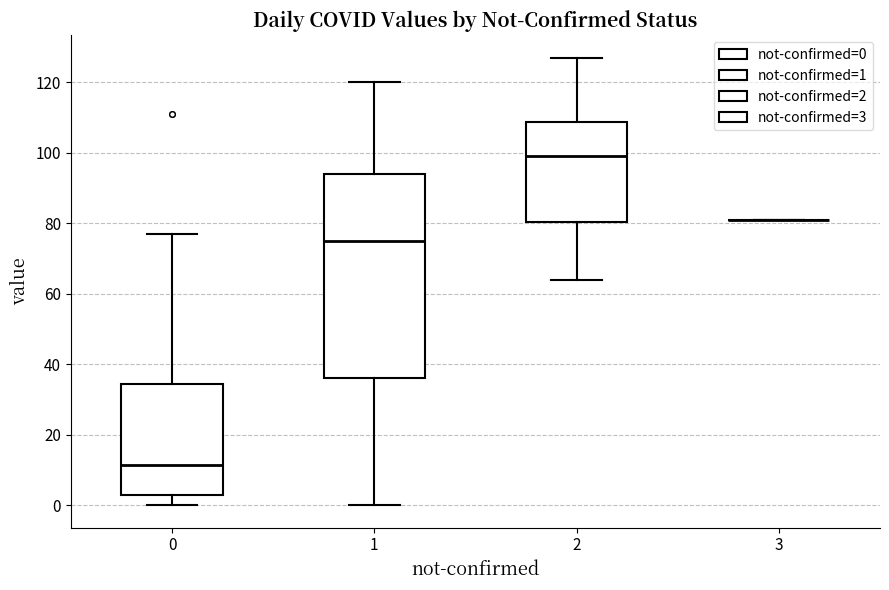

Comparing the boxes themselves (not the whiskers), which one is the tallest?

1